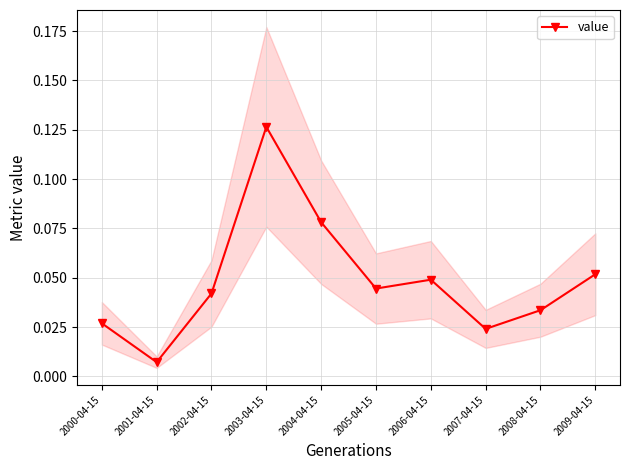

What is the sum of all values?

0.5